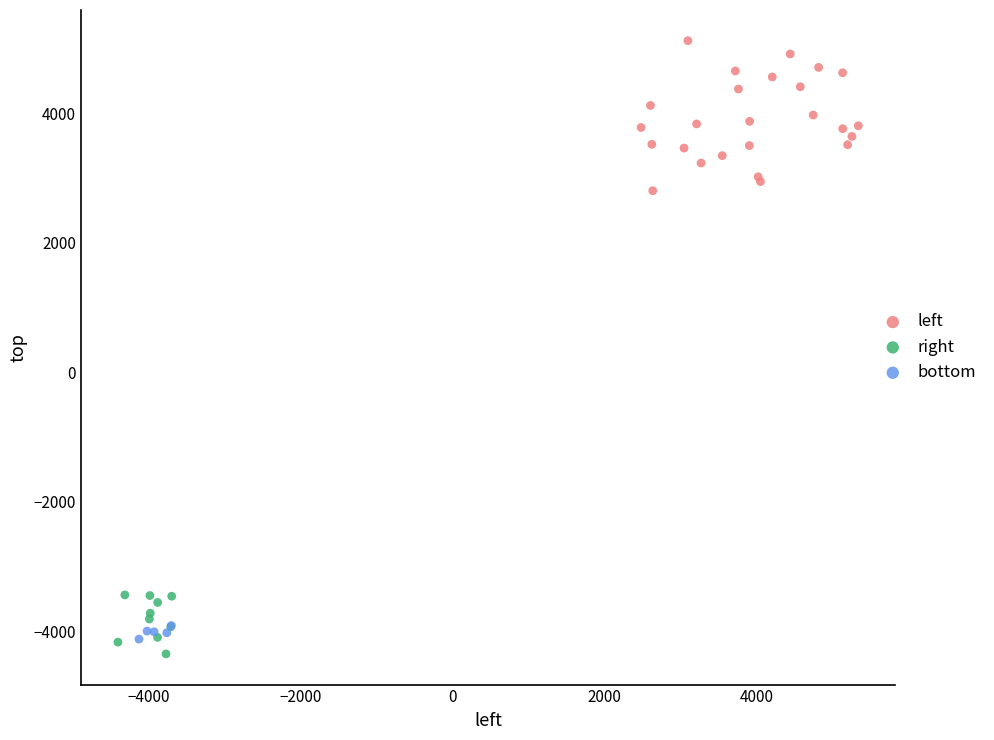

Which series contains the highest Y value?

left